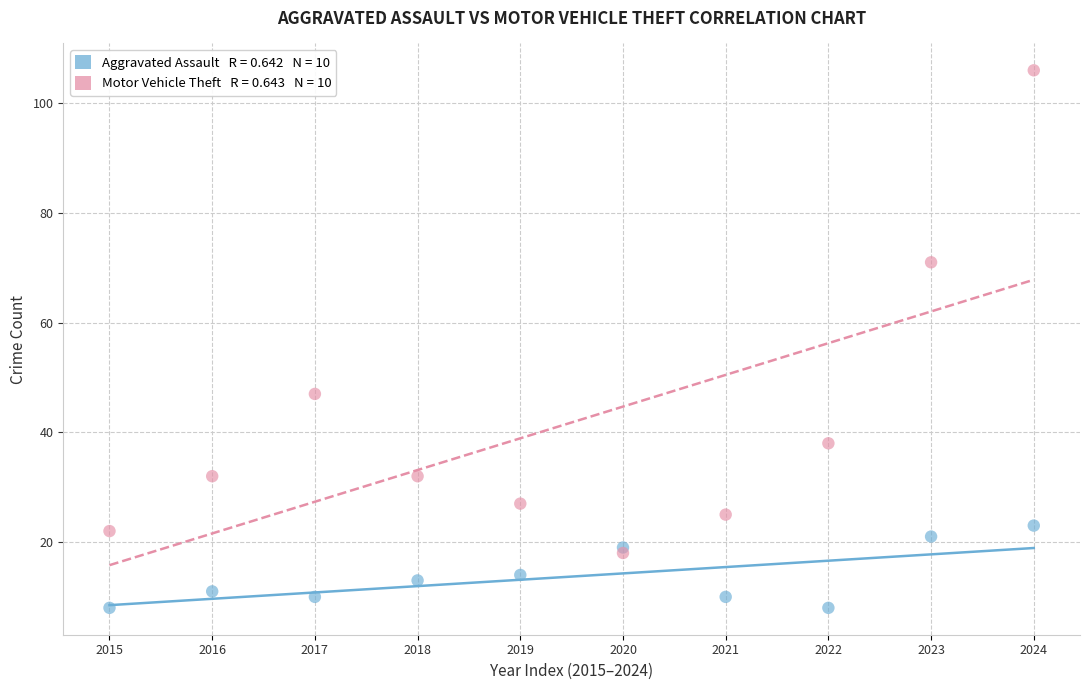

Across all series, what Y value is closest to 57?

47